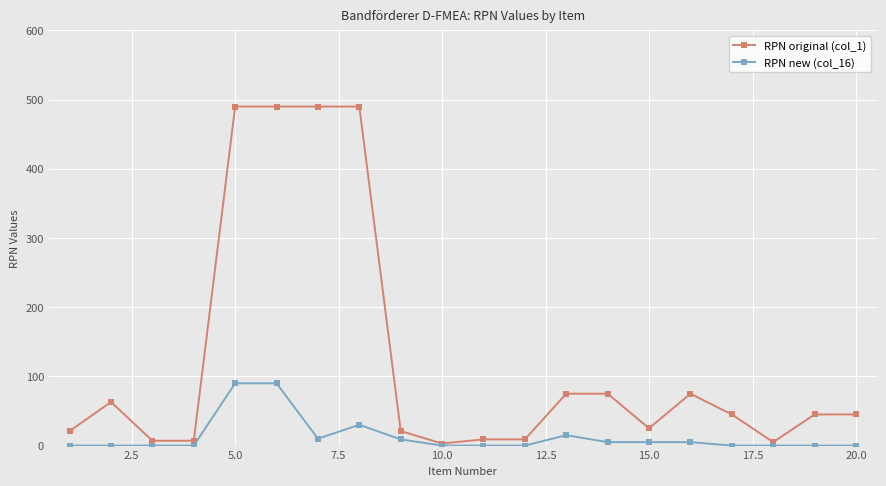

True or false: RPN new (col_16) has more than 0 interior local peaks.

True